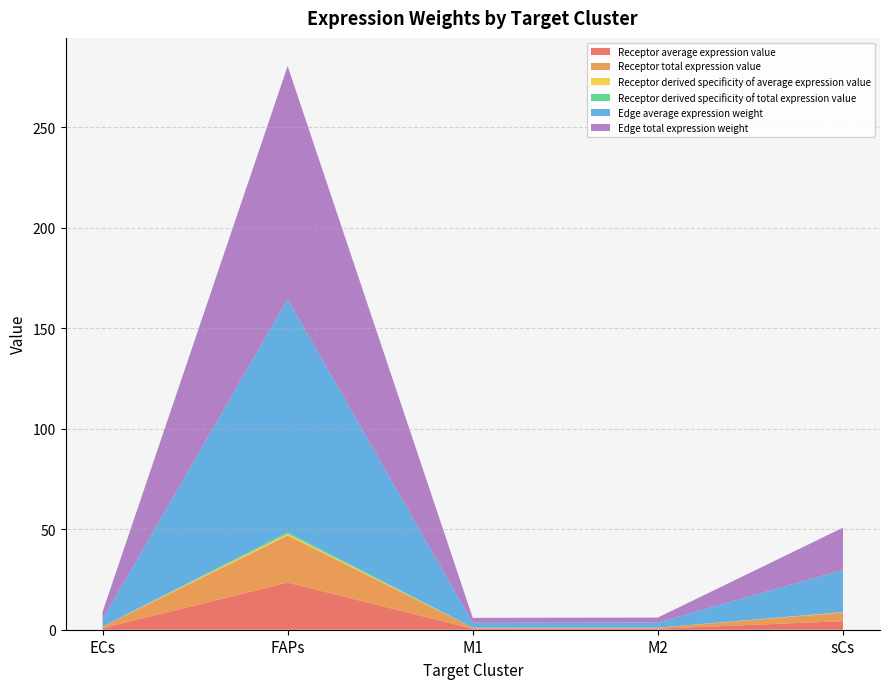

Reading right to left, list all the values displayed in this chart.

Receptor average expression value: sCs=4.2	M2=0.5	M1=0.5	FAPs=23.5	ECs=0.7
Receptor total expression value: sCs=4.2	M2=0.5	M1=0.5	FAPs=23.5	ECs=0.7
Receptor derived specificity of average expression value: sCs=0.1	M2=0.0	M1=0.0	FAPs=0.8	ECs=0.0
Receptor derived specificity of total expression value: sCs=0.1	M2=0.0	M1=0.0	FAPs=0.8	ECs=0.0
Edge average expression weight: sCs=21.0	M2=2.5	M1=2.4	FAPs=115.9	ECs=3.7
Edge total expression weight: sCs=21.0	M2=2.5	M1=2.4	FAPs=115.9	ECs=3.7